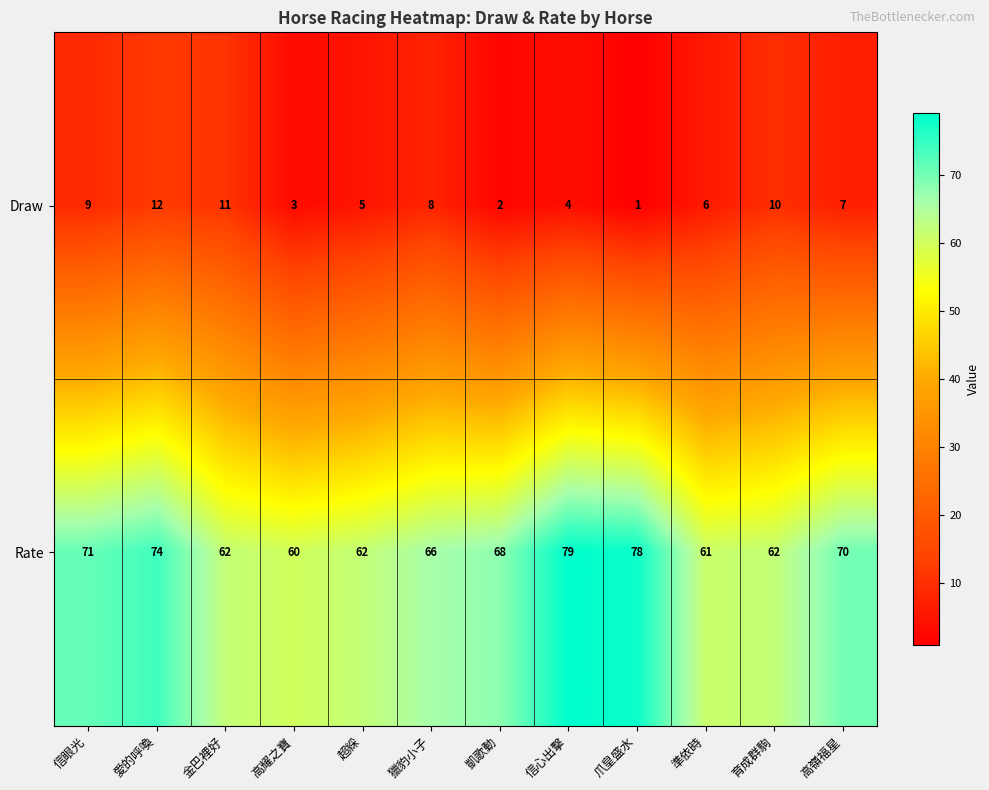

True or false: Rate has a value of 19 at 育成群駒.

False